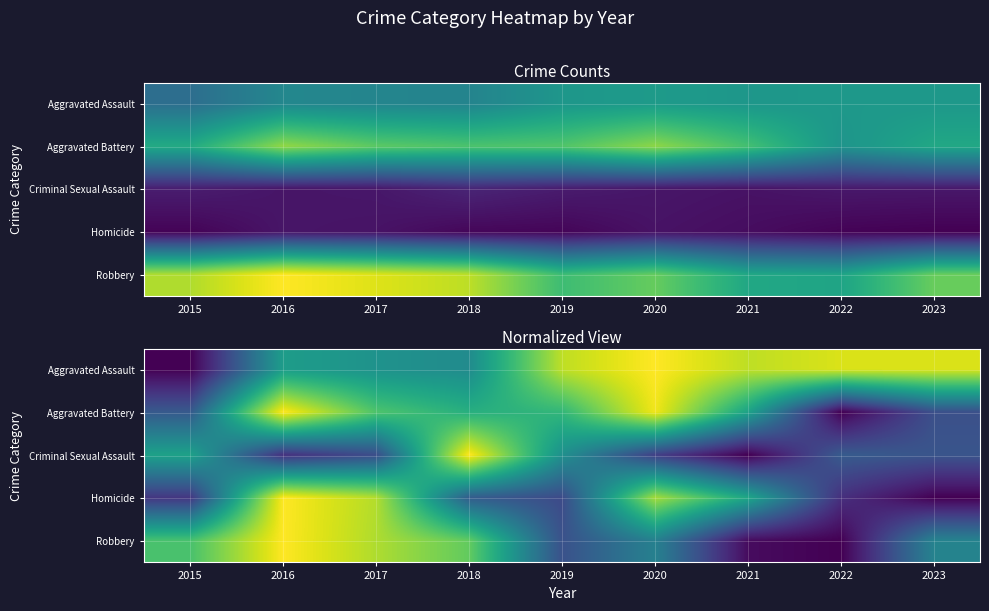

List the labels in order of Aggravated Battery value, largest first.

2016, 2020, 2017, 2019, 2018, 2021, 2015, 2023, 2022